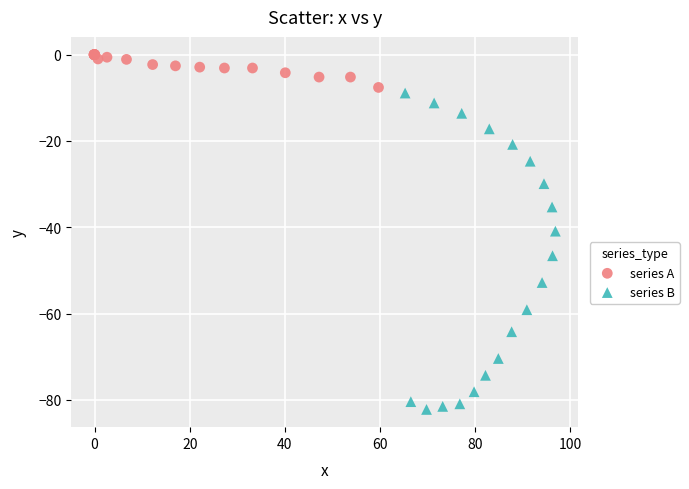

What are all the series names shown in the legend?

series A, series B